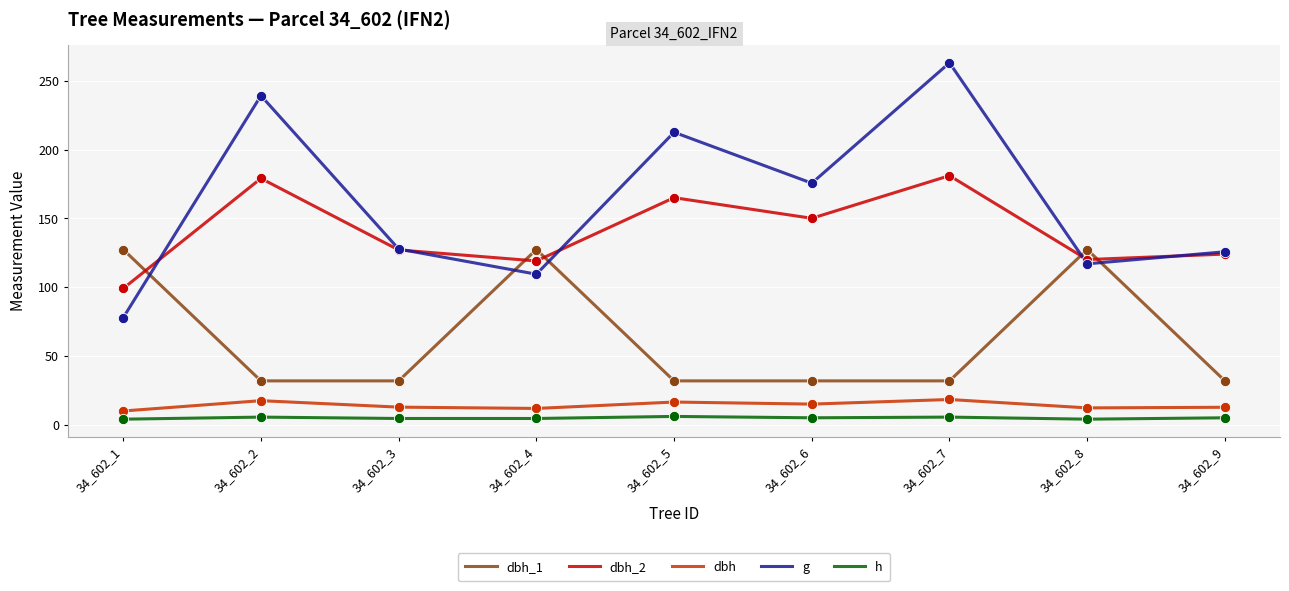

Which series has the widest spread of values?

g